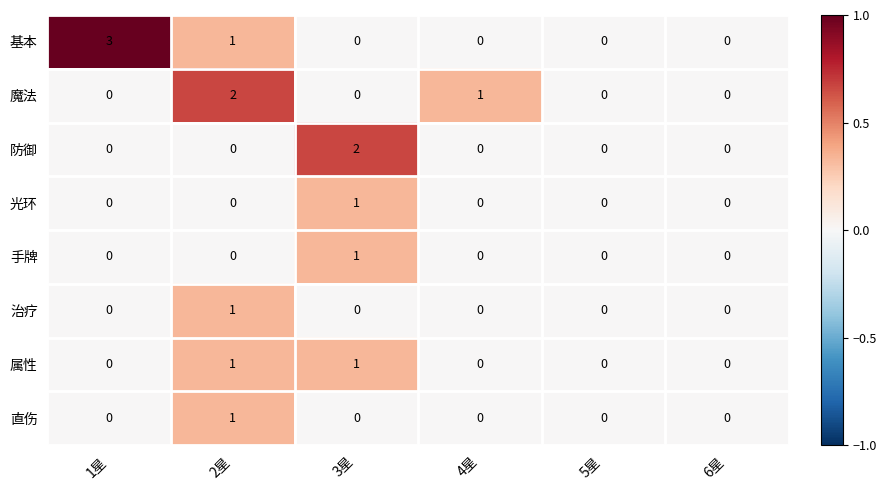

What is the spread (max minus min) of values at 2星?

2